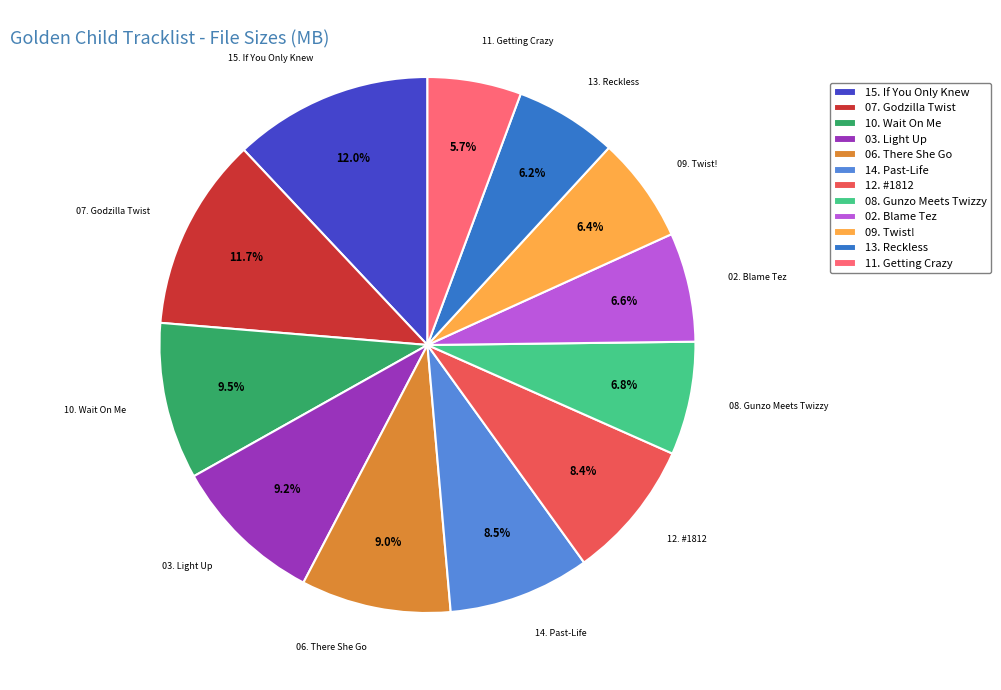

To the nearest percent, what is the average slice percentage?

8%